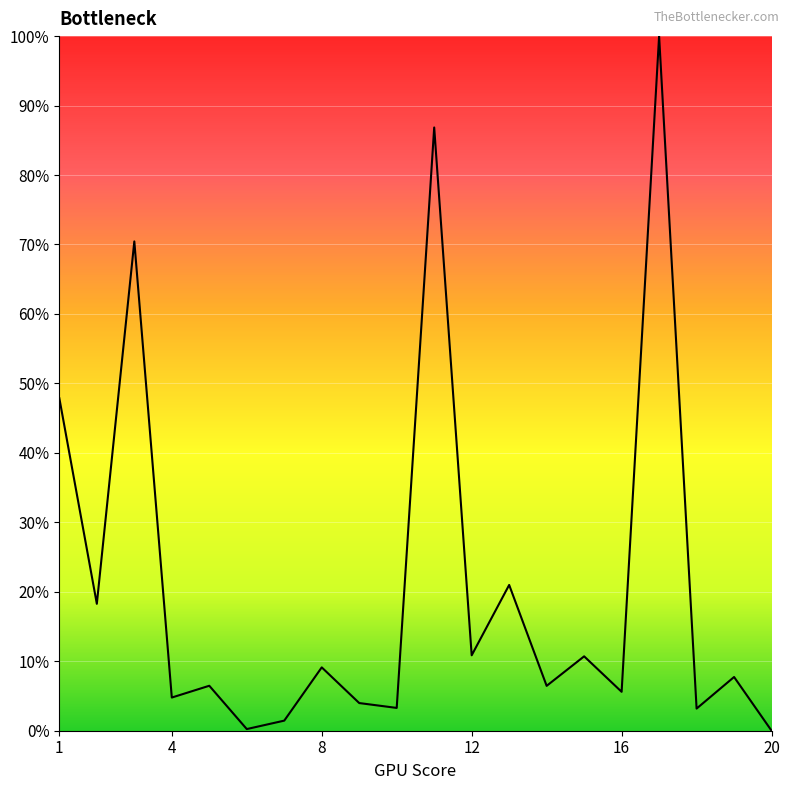

What is the difference between the maximum and minimum values?

100.0